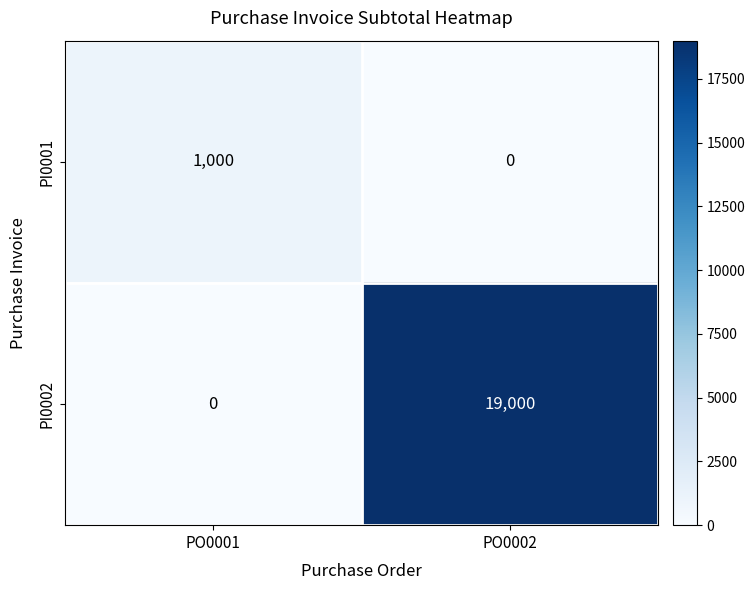

The PI0002 series shows -9611 at PO0001. True or false?

False